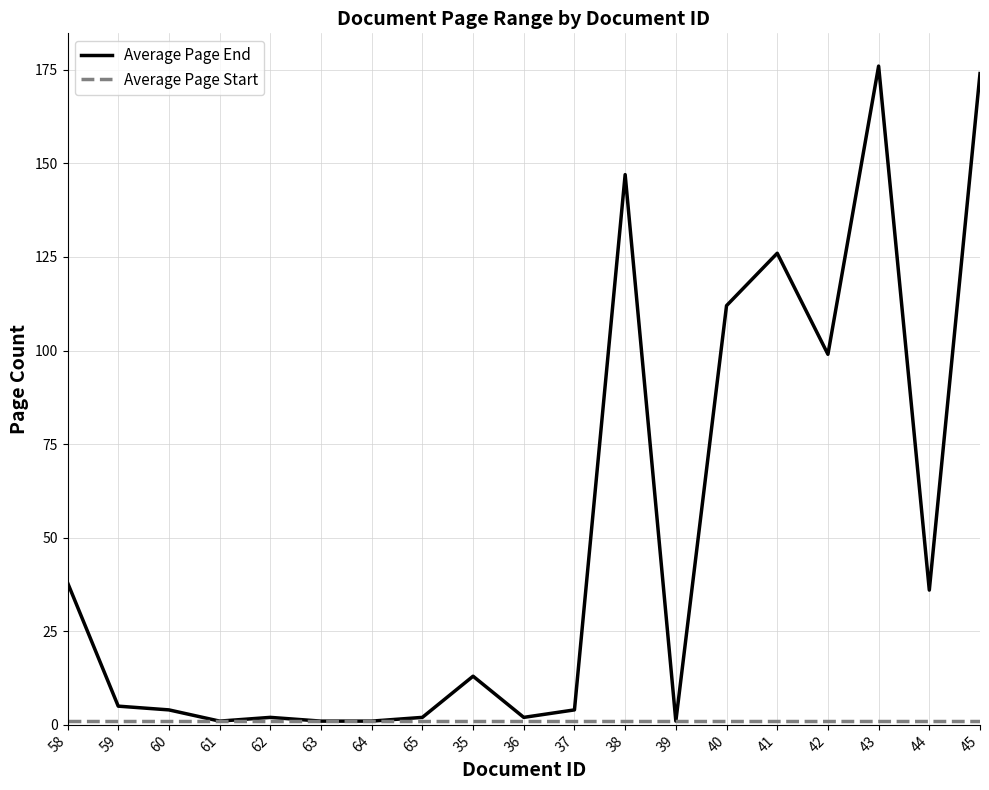

Which series has the largest total across all categories?

Average Page End